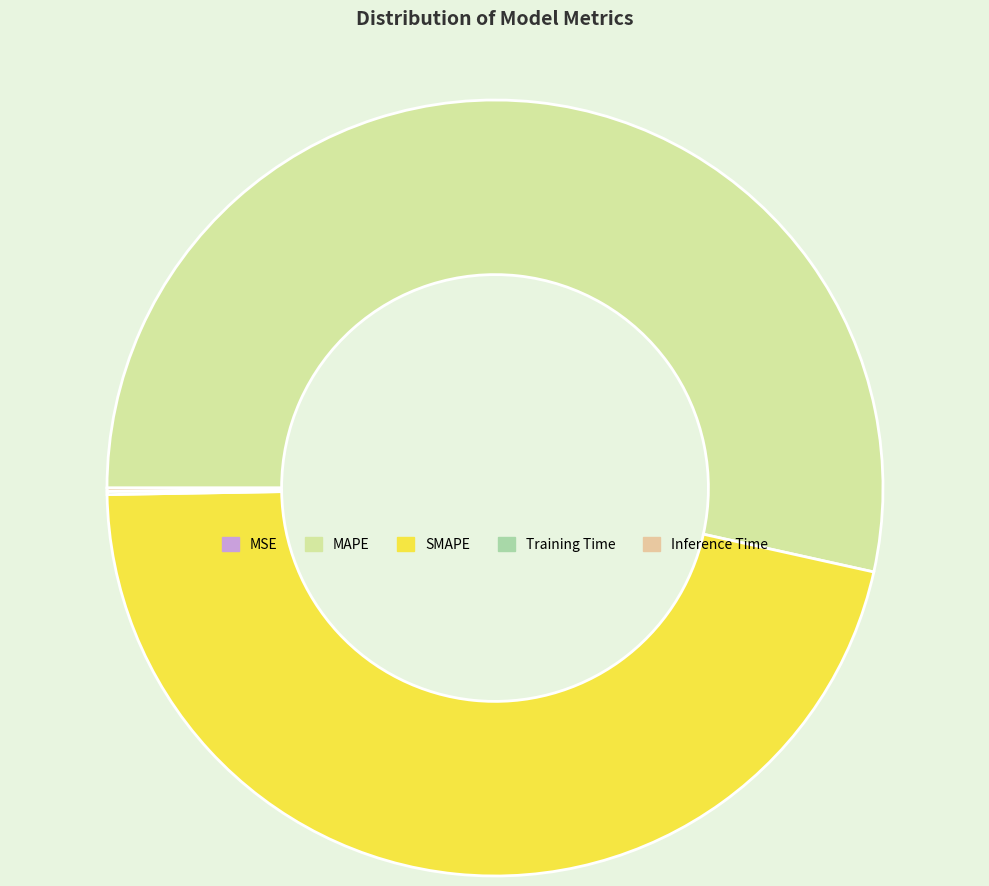

What percentage is the SMAPE slice, to the nearest percent?

46%